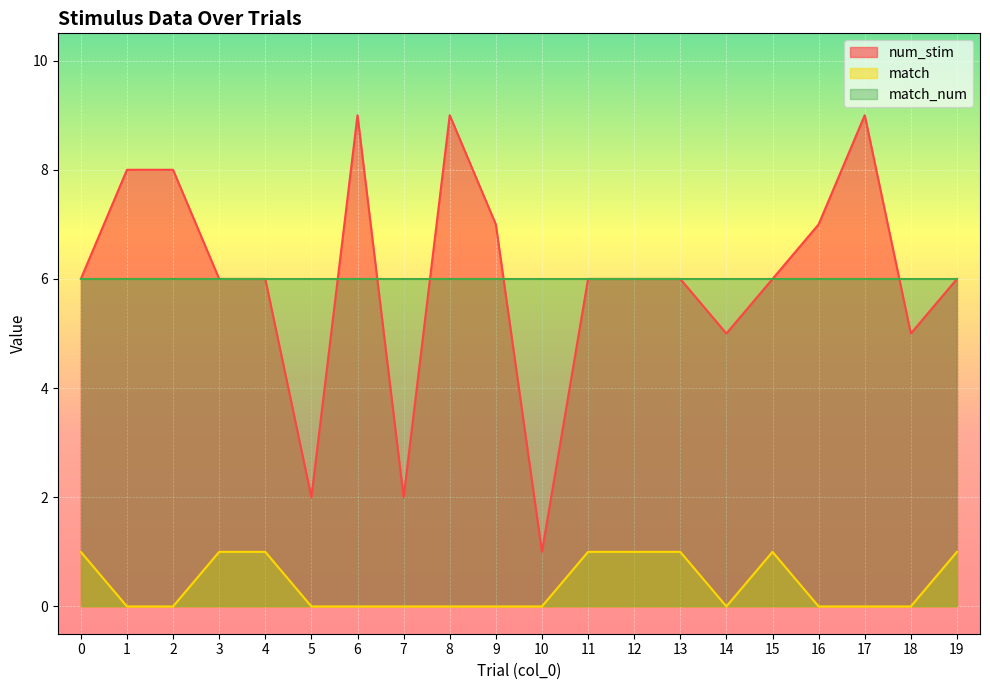

List the labels in order of num_stim value, largest first.

6, 8, 17, 1, 2, 9, 16, 0, 3, 4, 11, 12, 13, 15, 19, 14, 18, 5, 7, 10